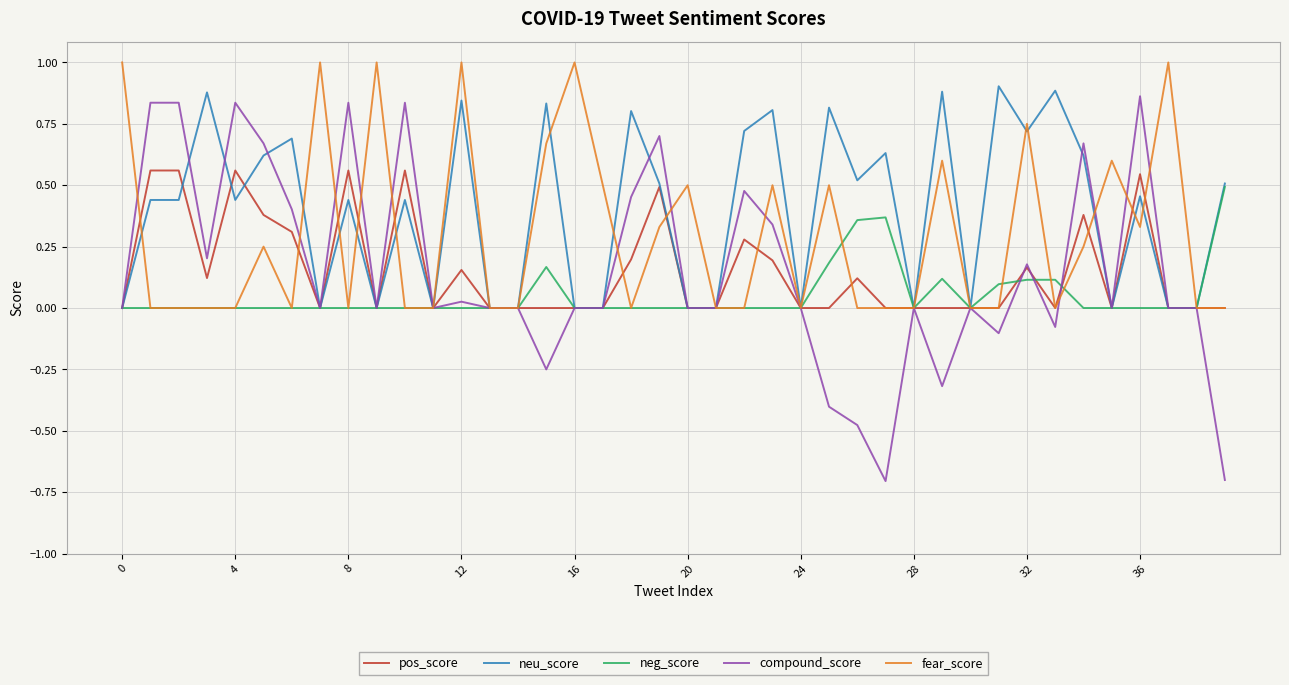

What is the smallest value displayed?

-0.7